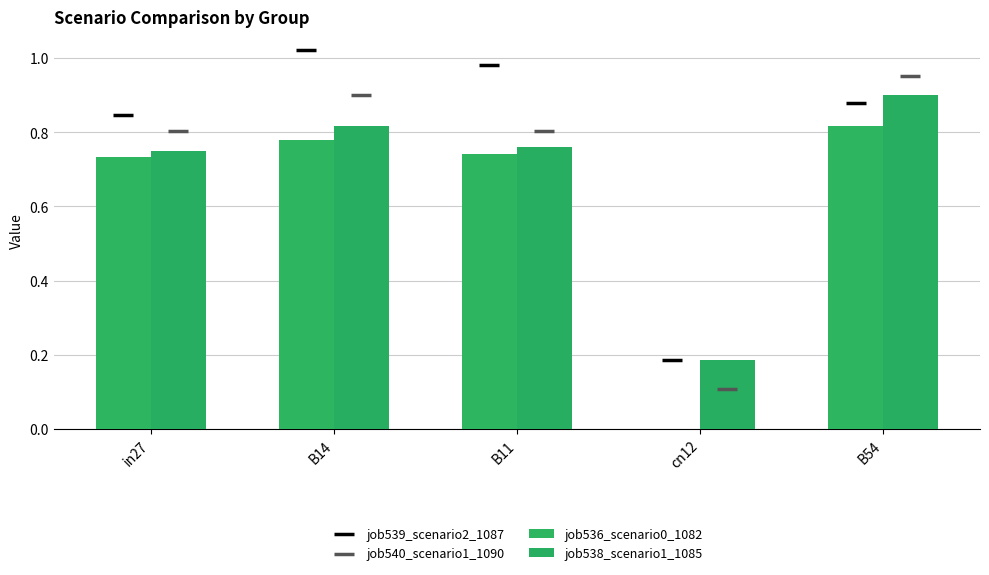

Which series contains the highest Y value?

job539_scenario2_1087